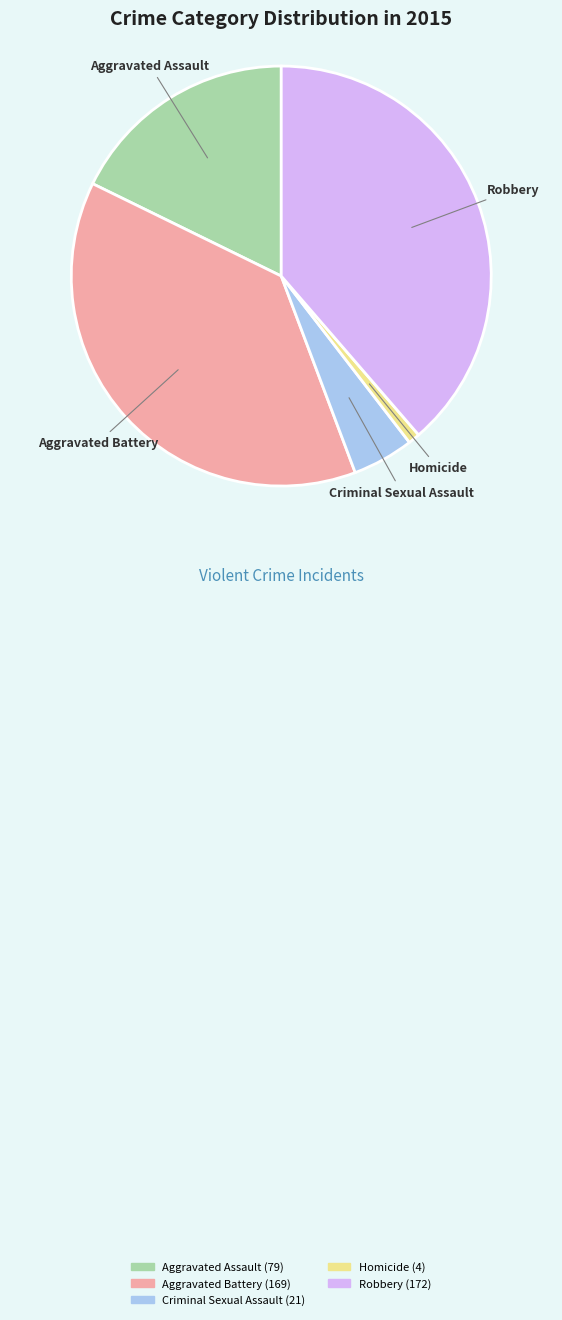

Which slice is the largest?

Robbery